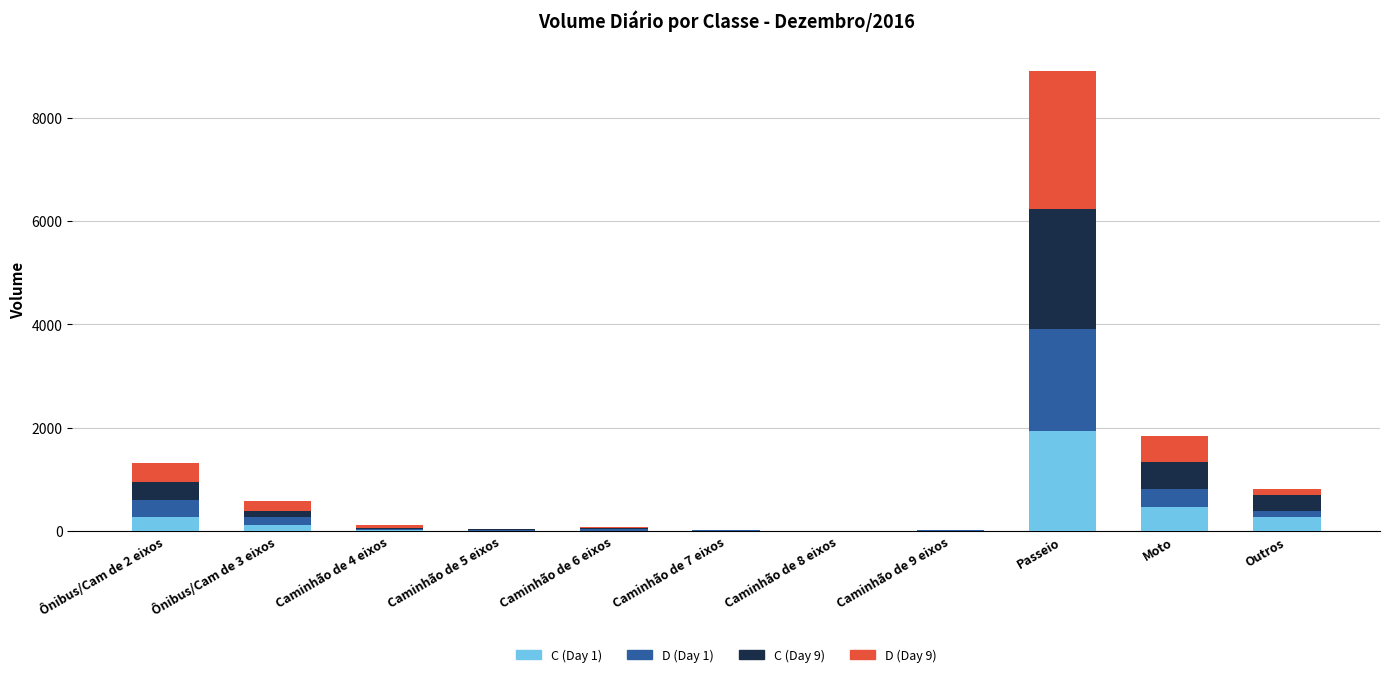

At which category is the sum across all series the highest?

Passeio